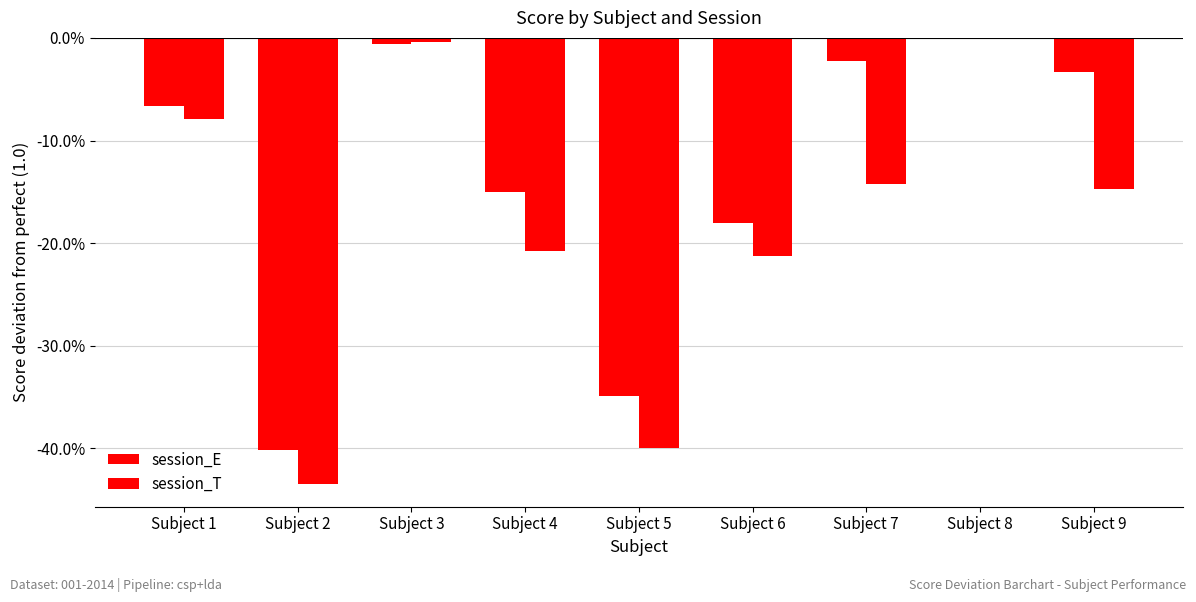

Does the chart contain stacked bars?

No